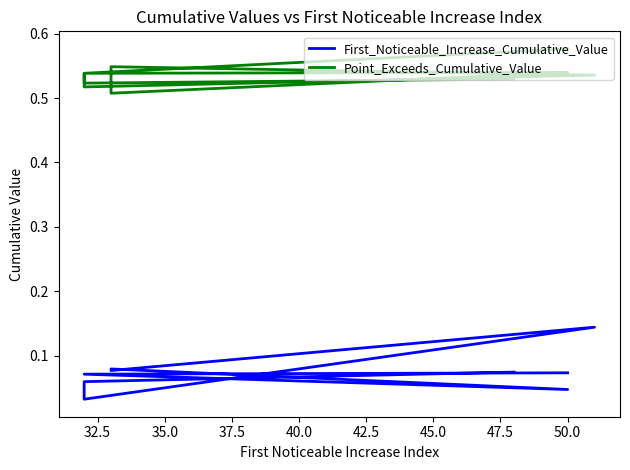

True or false: First_Noticeable_Increase_Cumulative_Value and Point_Exceeds_Cumulative_Value cross at least once.

False